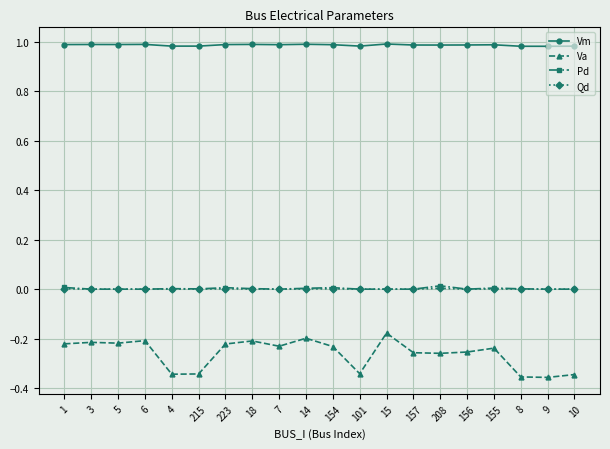

Does the chart display data point markers on the line(s)?

Yes